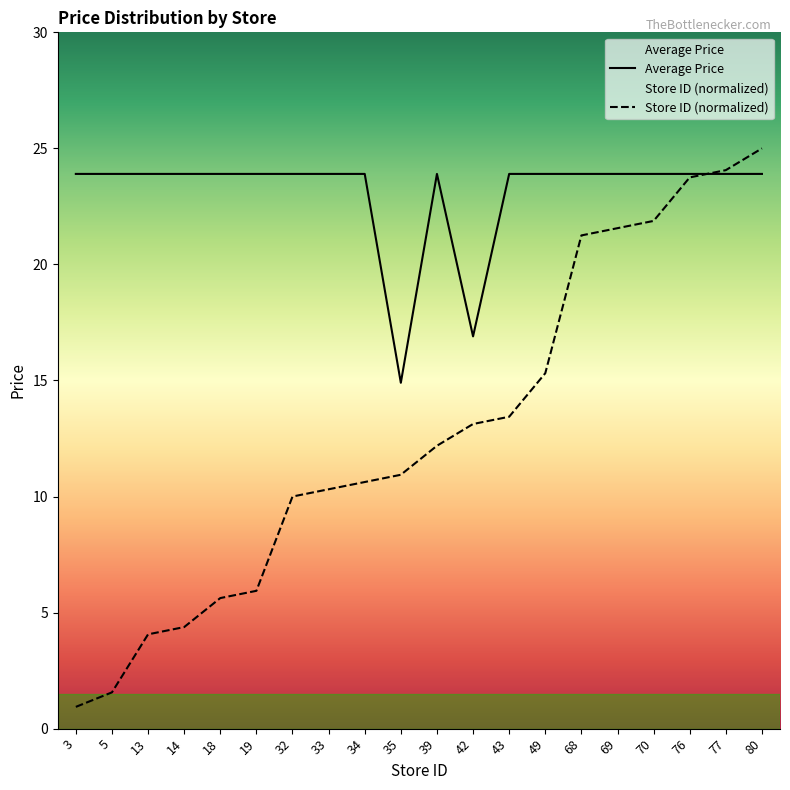

True or false: Store ID (normalized) has more than 1 points higher than both neighbors.

False